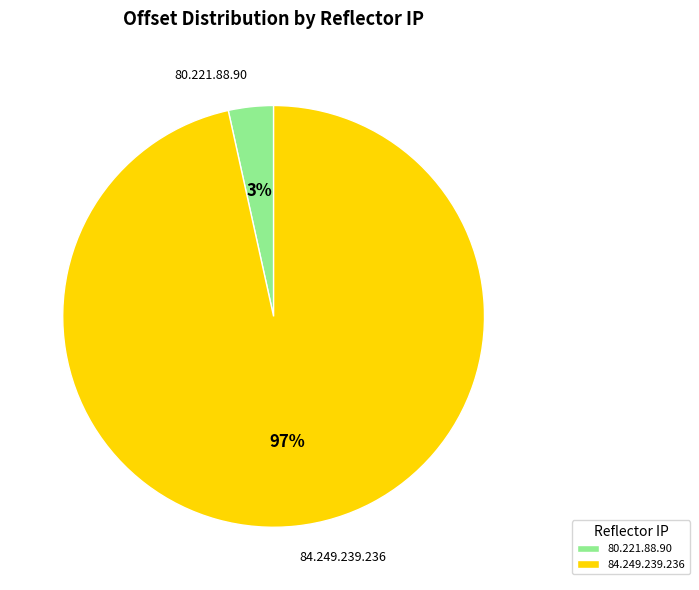

To the nearest percent, what percentage of the pie is 84.249.239.236?

97%